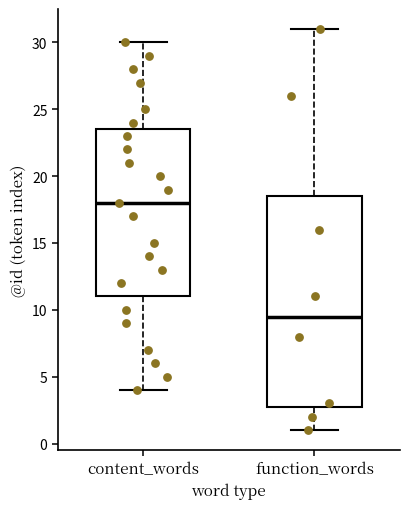

Reading left to right, transcribe this box plot: for each box, give where its median line is, the range the box spans, and where its two whiskers end, as read against the y-axis. The values are not printed on the chart, so give them approximately, as read against the axis.

content_words: median 18.0, box 11.0 to 23.5, whiskers 4.0 to 30.0
function_words: median 9.5, box 3.0 to 18.5, whiskers 1.0 to 31.0